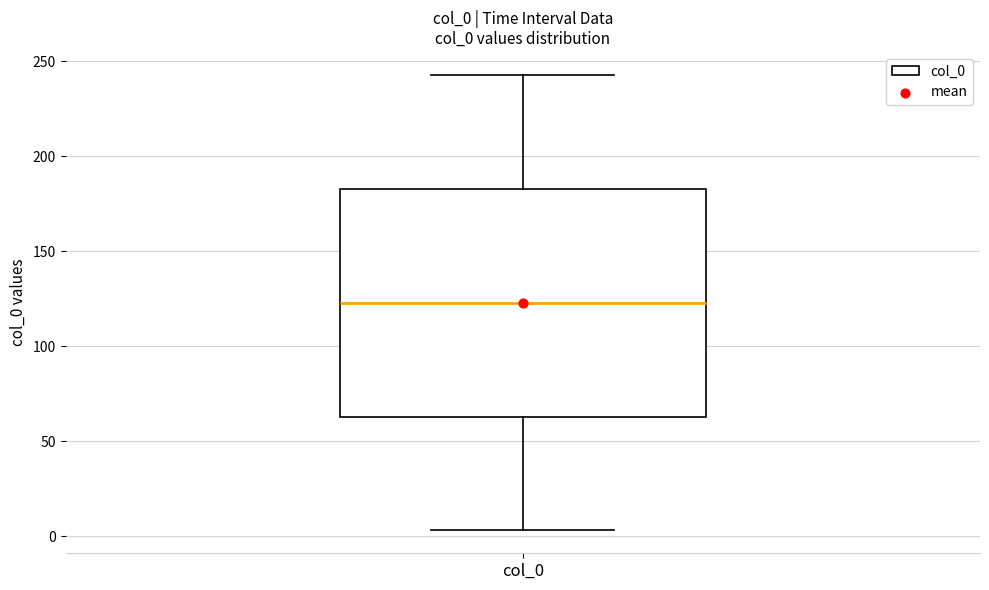

Transcribe this box plot: give where the median line is, the range the box spans, and where the two whiskers end, as read against the y-axis. The values are not printed on the chart, so give them approximately, as read against the axis.

median 125, box 65 to 185, whiskers 5 to 245